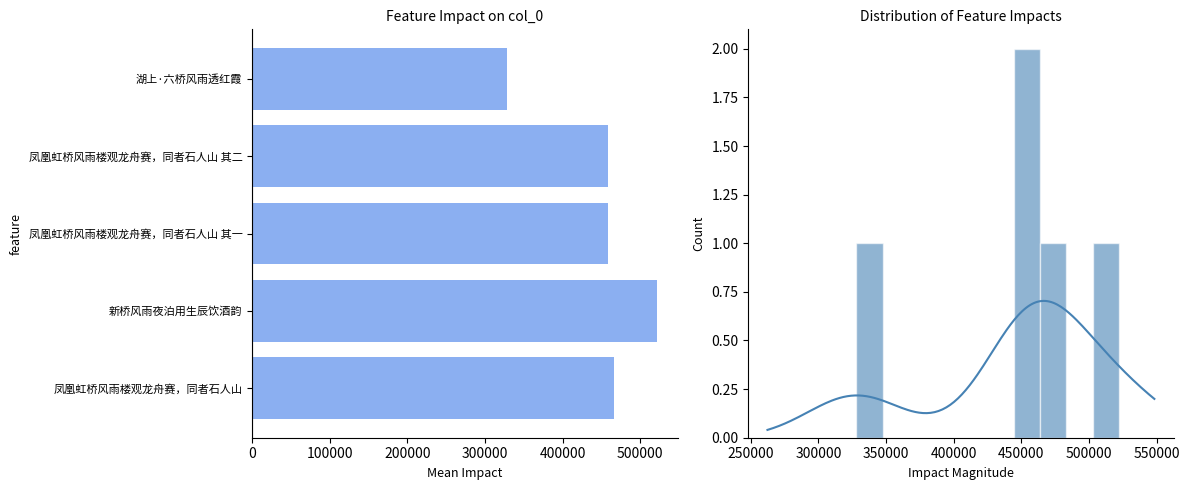

Does the chart contain any negative values?

No